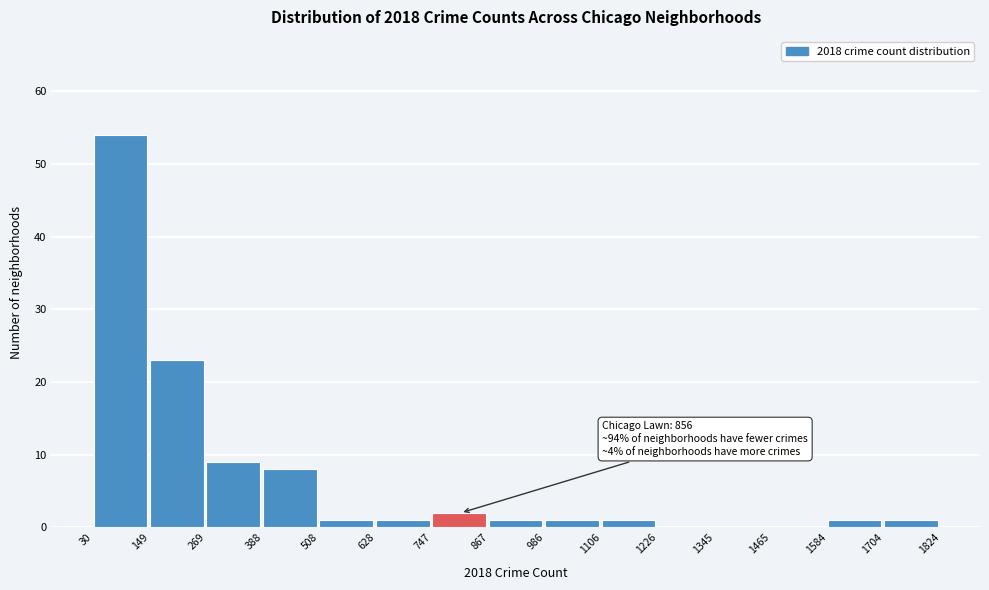

Which range on the x-axis has the tallest bar?

30 to 149